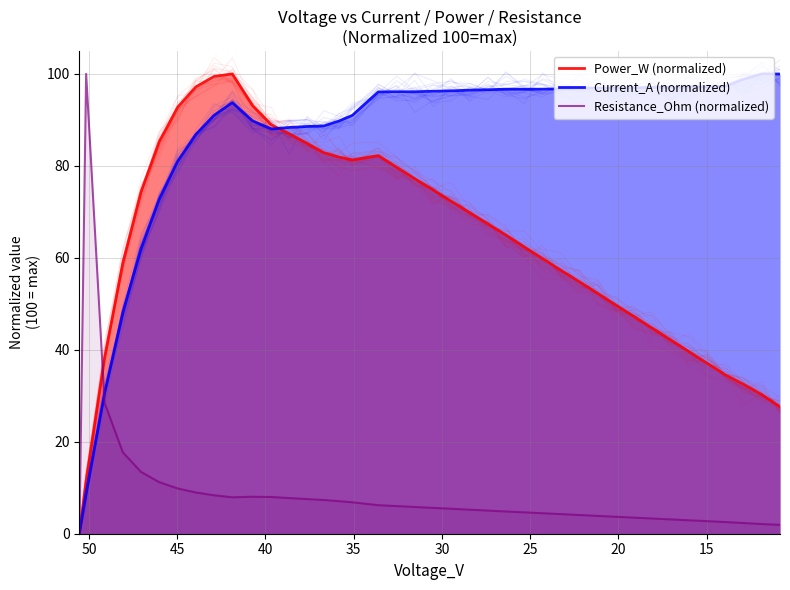

How many interior local peaks does the Current_A (normalized) series have?

3